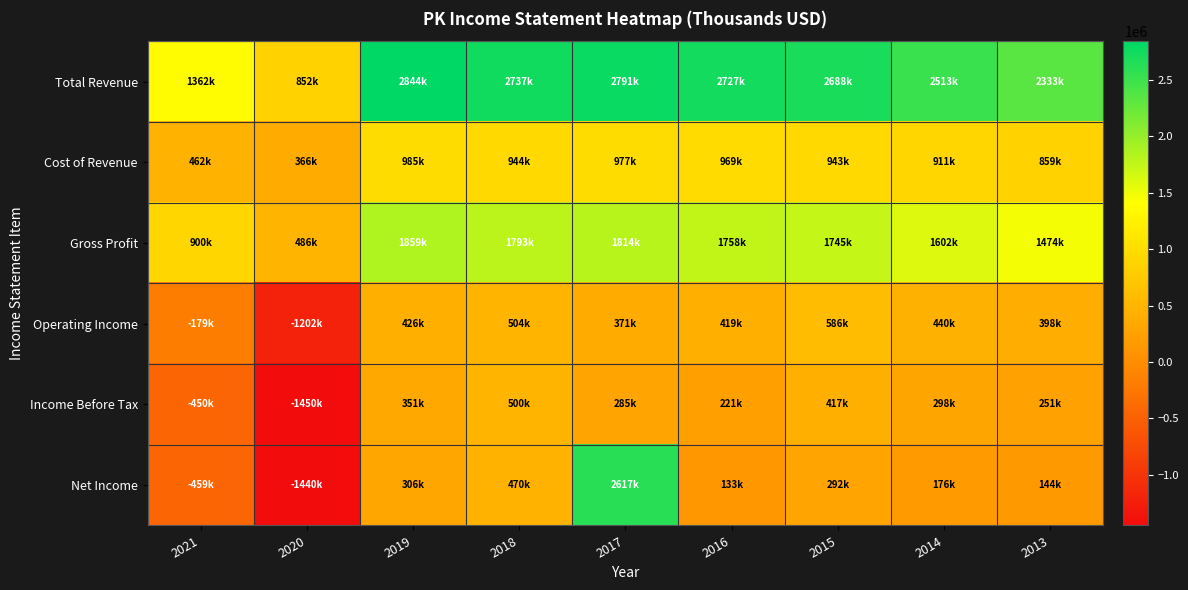

What is the greatest value displayed?

2844000